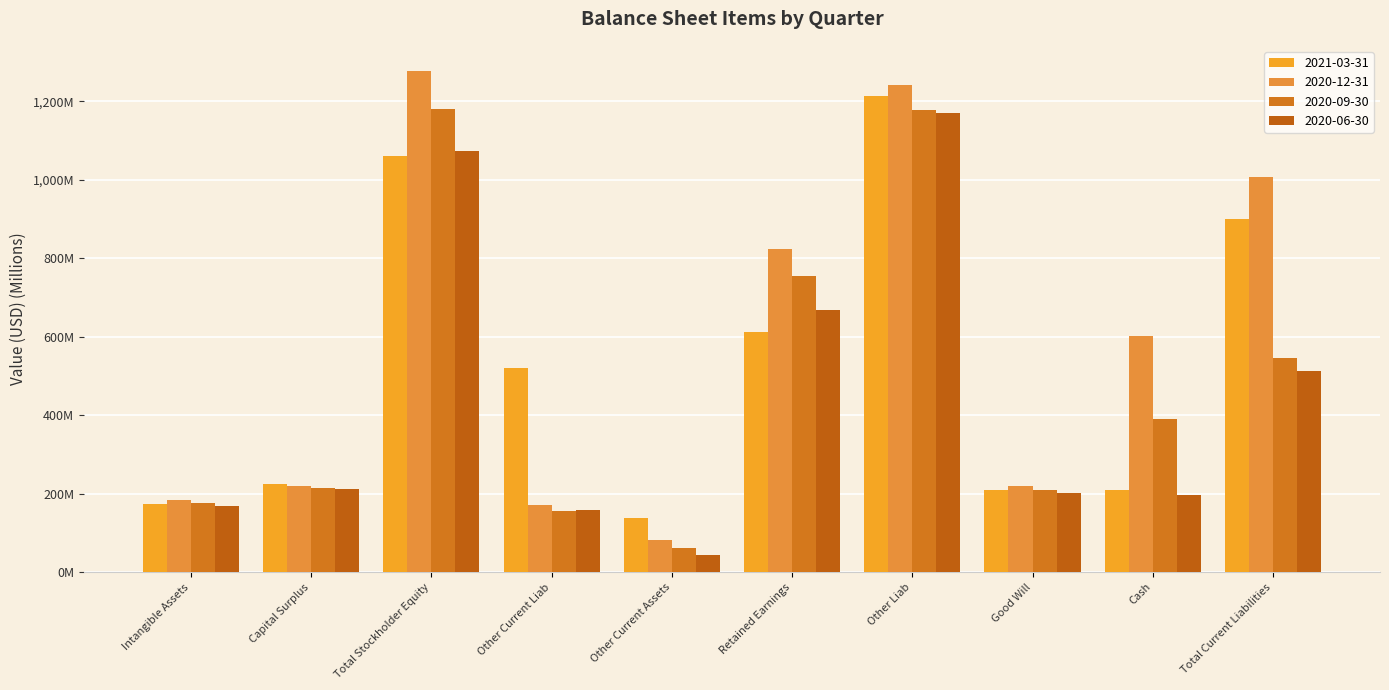

Rank the series by their maximum value, from highest to lowest.

2020-12-31, 2021-03-31, 2020-09-30, 2020-06-30